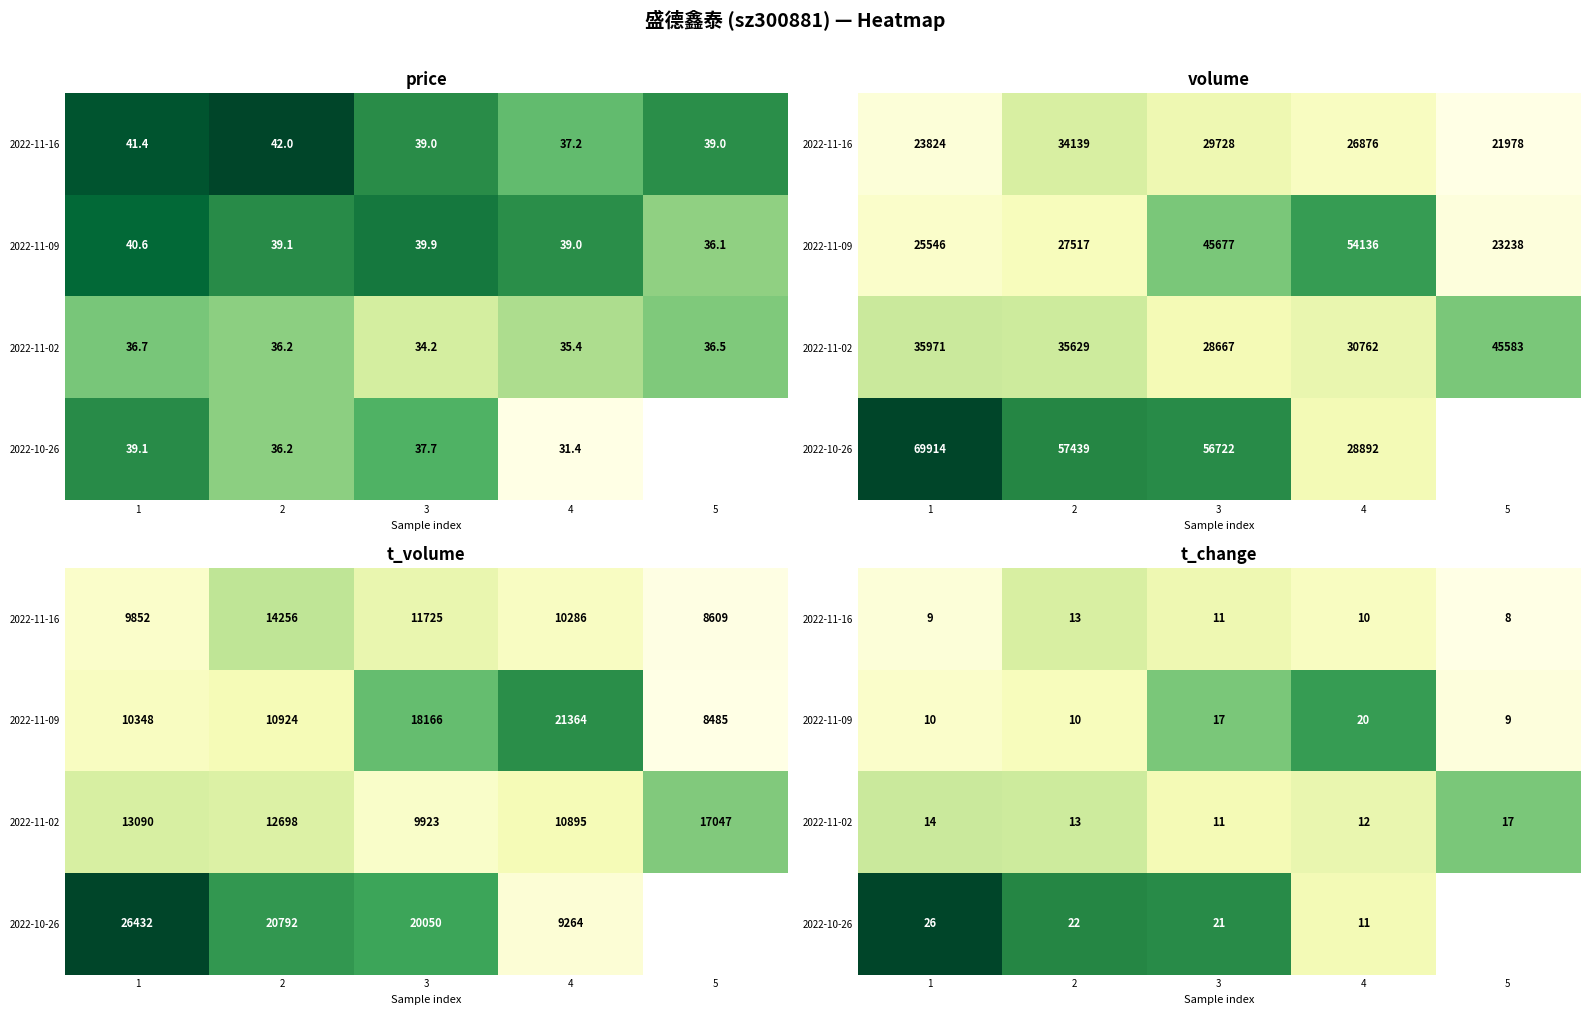

The value of 2022-10-26 at 4 is 0.1. True or false?

False